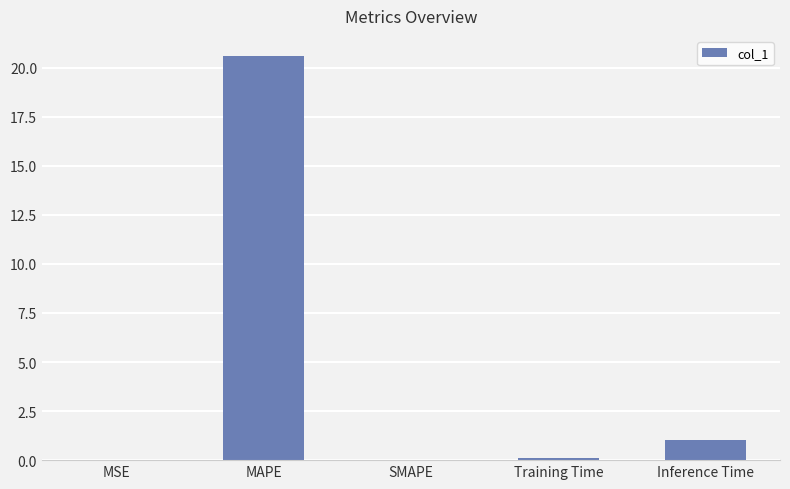

Where is the data nearest to the value 10?

Inference Time